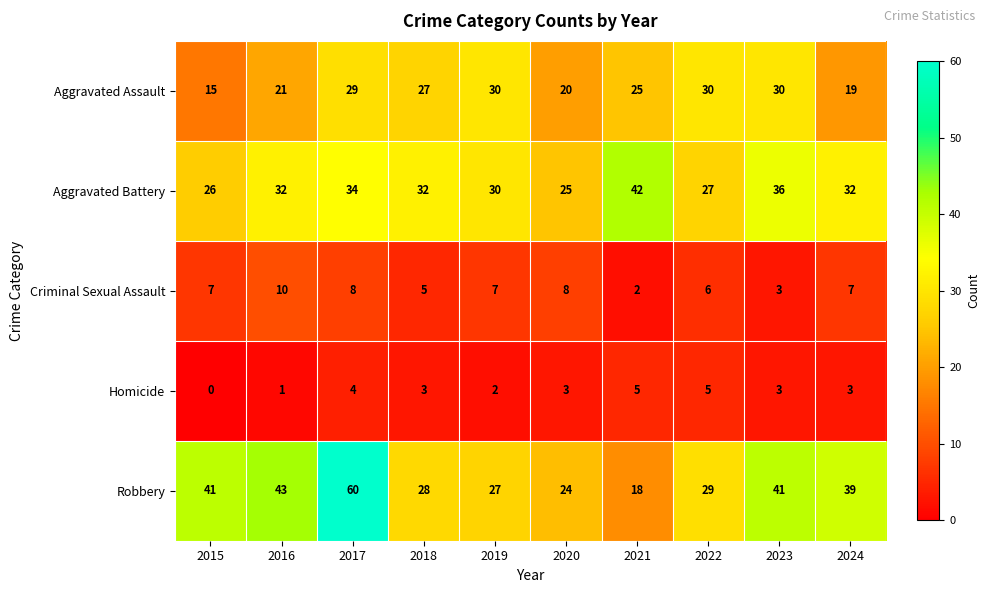

Where does the Robbery series first go above 39?

2015